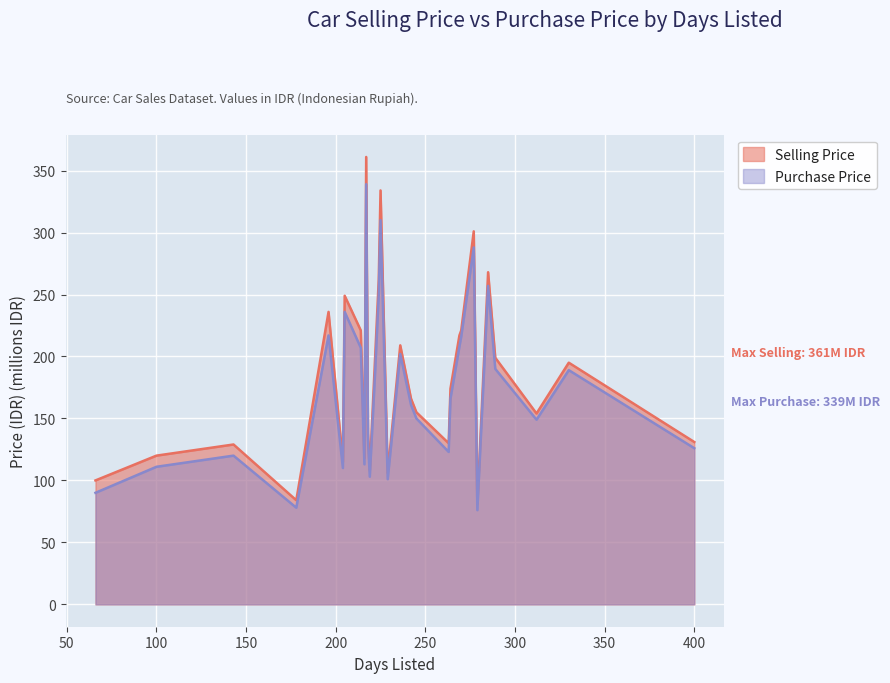

Where is purchase_price nearest to the value 207?

214